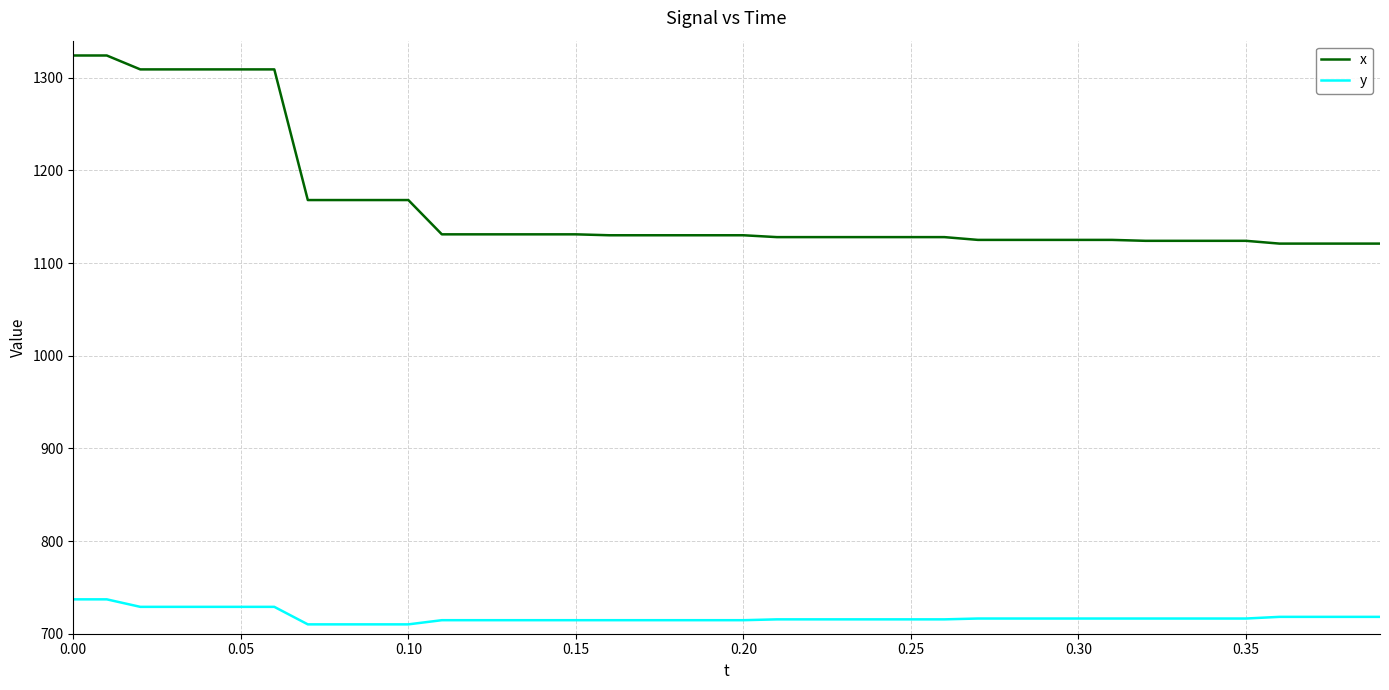

List the series in order of their overall mean, highest first.

x, y